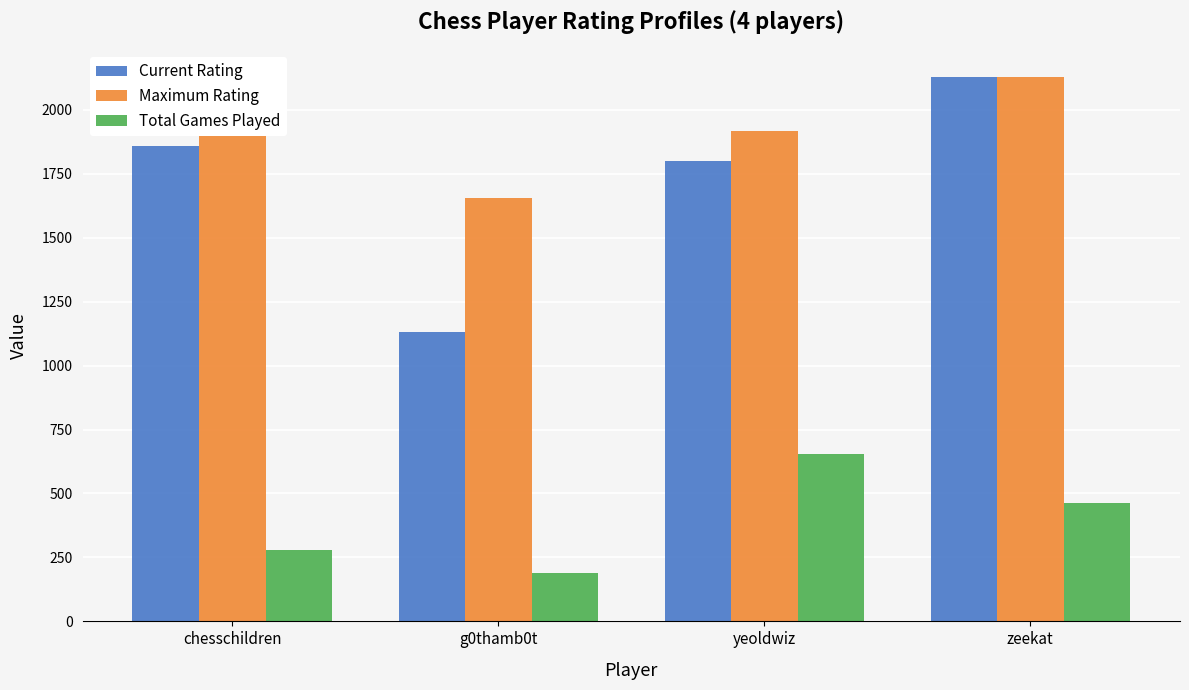

Which series has the widest spread of values?

Current Rating